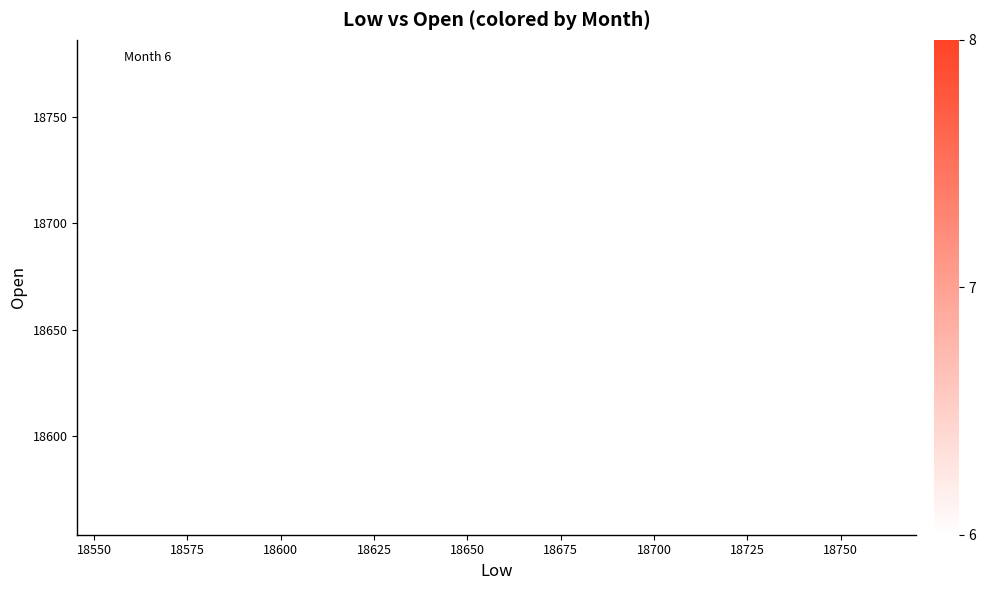

What Y value in the scatter plot is closest to 18669?

18655.9